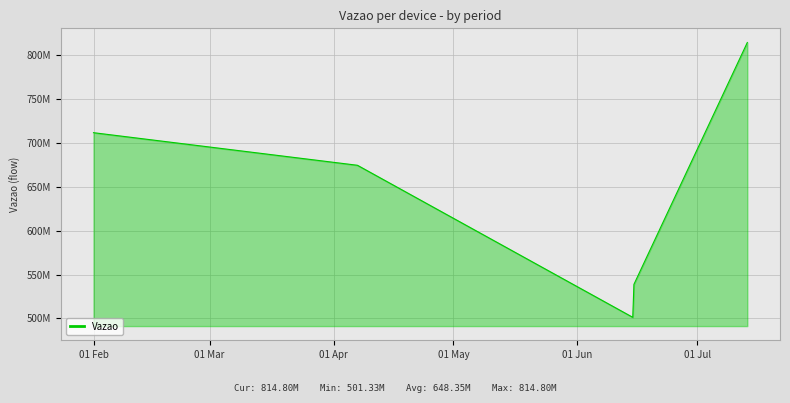

Reading left to right, what are all the values shown in this chart?

711930817	674759803	501325238	538917656	814797040